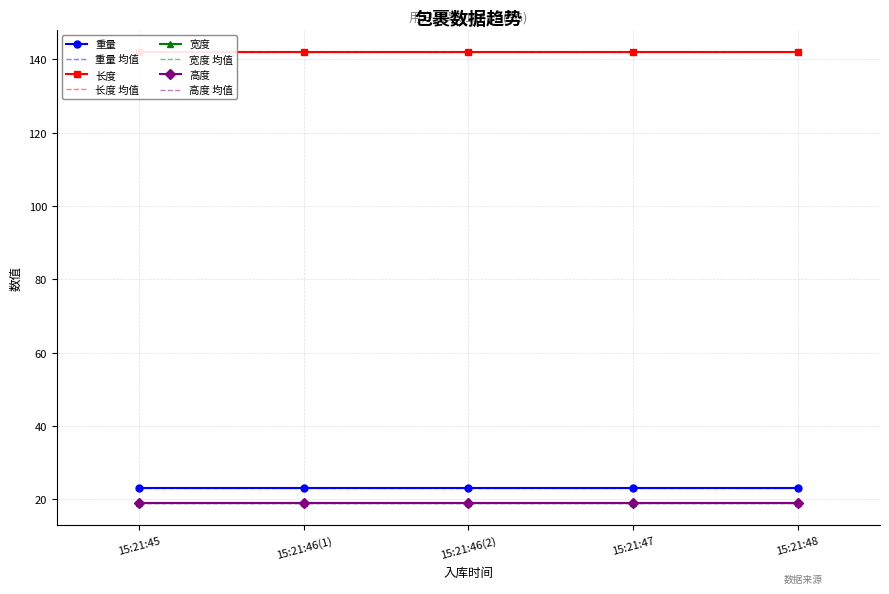

List the labels in order of 长度 value, largest first.

2023-12-23 15:21:45, 2023-12-23 15:21:46, 2023-12-23 15:21:46, 2023-12-23 15:21:47, 2023-12-23 15:21:48